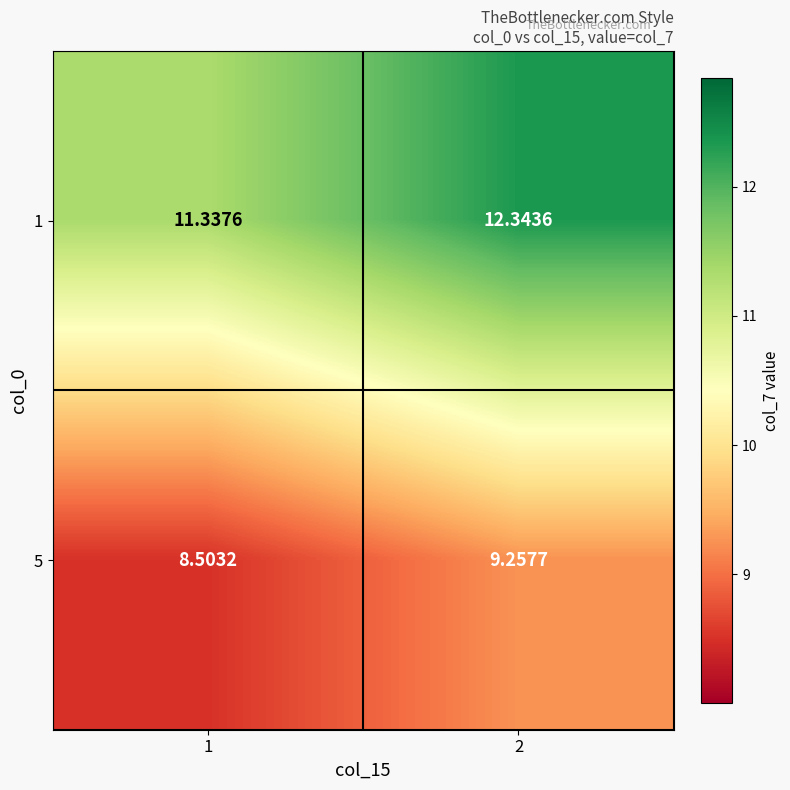

List the series in order of their overall mean, lowest first.

5, 1